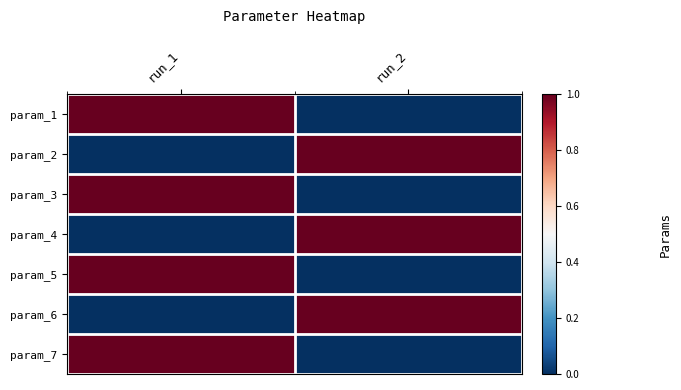

What is the difference between the highest and lowest values at run_2?

1